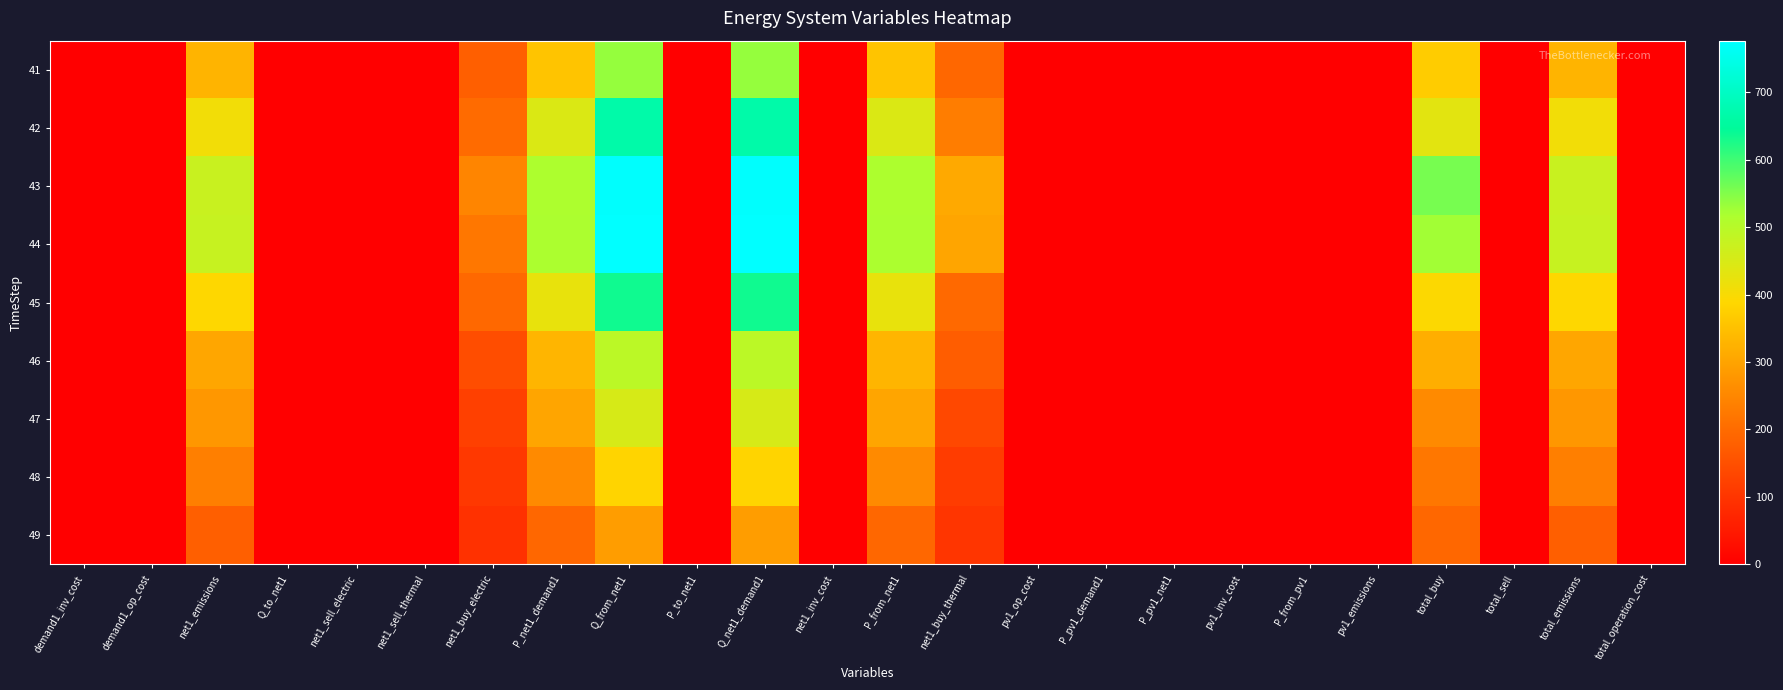

Reading left to right, what are all the values shown in this chart?

41: demand1_inv_cost=0.0	demand1_op_cost=0.0	net1_emissions=328.0	Q_to_net1=0.0	net1_sell_electric=0.0	net1_sell_thermal=0.0	net1_buy_electric=178.3	P_net1_demand1=356.5	Q_from_net1=534.8	P_to_net1=0.0	Q_net1_demand1=534.8	net1_inv_cost=0.0	P_from_net1=356.5	net1_buy_thermal=192.5	pv1_op_cost=1.0	P_pv1_demand1=0.0	P_pv1_net1=0.0	pv1_inv_cost=0.0	P_from_pv1=0.0	pv1_emissions=0.0	total_buy=370.8	total_sell=0.0	total_emissions=328.0	total_operation_cost=1.0
42: demand1_inv_cost=0.0	demand1_op_cost=0.0	net1_emissions=409.0	Q_to_net1=0.0	net1_sell_electric=0.0	net1_sell_thermal=0.0	net1_buy_electric=200.1	P_net1_demand1=444.6	Q_from_net1=666.9	P_to_net1=0.0	Q_net1_demand1=666.9	net1_inv_cost=0.0	P_from_net1=444.6	net1_buy_thermal=233.4	pv1_op_cost=1.0	P_pv1_demand1=0.0	P_pv1_net1=0.0	pv1_inv_cost=0.0	P_from_pv1=0.0	pv1_emissions=0.0	total_buy=433.5	total_sell=0.0	total_emissions=409.0	total_operation_cost=1.0
43: demand1_inv_cost=0.0	demand1_op_cost=0.0	net1_emissions=474.5	Q_to_net1=0.0	net1_sell_electric=0.0	net1_sell_thermal=0.0	net1_buy_electric=247.6	P_net1_demand1=515.8	Q_from_net1=773.7	P_to_net1=0.0	Q_net1_demand1=773.7	net1_inv_cost=0.0	P_from_net1=515.8	net1_buy_thermal=309.5	pv1_op_cost=1.0	P_pv1_demand1=0.0	P_pv1_net1=0.0	pv1_inv_cost=0.0	P_from_pv1=0.0	pv1_emissions=0.0	total_buy=557.0	total_sell=0.0	total_emissions=474.5	total_operation_cost=1.0
44: demand1_inv_cost=0.0	demand1_op_cost=0.0	net1_emissions=476.2	Q_to_net1=0.0	net1_sell_electric=0.0	net1_sell_thermal=0.0	net1_buy_electric=222.5	P_net1_demand1=517.6	Q_from_net1=776.3	P_to_net1=0.0	Q_net1_demand1=776.3	net1_inv_cost=0.0	P_from_net1=517.6	net1_buy_thermal=302.8	pv1_op_cost=1.0	P_pv1_demand1=0.0	P_pv1_net1=0.0	pv1_inv_cost=0.0	P_from_pv1=0.0	pv1_emissions=0.0	total_buy=525.3	total_sell=0.0	total_emissions=476.2	total_operation_cost=1.0
45: demand1_inv_cost=0.0	demand1_op_cost=0.0	net1_emissions=389.6	Q_to_net1=0.0	net1_sell_electric=0.0	net1_sell_thermal=0.0	net1_buy_electric=194.8	P_net1_demand1=423.5	Q_from_net1=635.3	P_to_net1=0.0	Q_net1_demand1=635.3	net1_inv_cost=0.0	P_from_net1=423.5	net1_buy_thermal=196.9	pv1_op_cost=1.0	P_pv1_demand1=0.0	P_pv1_net1=0.0	pv1_inv_cost=0.0	P_from_pv1=0.0	pv1_emissions=0.0	total_buy=391.8	total_sell=0.0	total_emissions=389.6	total_operation_cost=1.0
46: demand1_inv_cost=0.0	demand1_op_cost=0.0	net1_emissions=303.9	Q_to_net1=0.0	net1_sell_electric=0.0	net1_sell_thermal=0.0	net1_buy_electric=145.3	P_net1_demand1=330.3	Q_from_net1=495.4	P_to_net1=0.0	Q_net1_demand1=495.4	net1_inv_cost=0.0	P_from_net1=330.3	net1_buy_thermal=173.4	pv1_op_cost=1.0	P_pv1_demand1=0.0	P_pv1_net1=0.0	pv1_inv_cost=0.0	P_from_pv1=0.0	pv1_emissions=0.0	total_buy=318.7	total_sell=0.0	total_emissions=303.9	total_operation_cost=1.0
47: demand1_inv_cost=0.0	demand1_op_cost=0.0	net1_emissions=277.6	Q_to_net1=0.0	net1_sell_electric=0.0	net1_sell_thermal=0.0	net1_buy_electric=120.7	P_net1_demand1=301.7	Q_from_net1=452.6	P_to_net1=0.0	Q_net1_demand1=452.6	net1_inv_cost=0.0	P_from_net1=301.7	net1_buy_thermal=135.8	pv1_op_cost=1.0	P_pv1_demand1=0.0	P_pv1_net1=0.0	pv1_inv_cost=0.0	P_from_pv1=0.0	pv1_emissions=0.0	total_buy=256.5	total_sell=0.0	total_emissions=277.6	total_operation_cost=1.0
48: demand1_inv_cost=0.0	demand1_op_cost=0.0	net1_emissions=235.5	Q_to_net1=0.0	net1_sell_electric=0.0	net1_sell_thermal=0.0	net1_buy_electric=107.5	P_net1_demand1=256.0	Q_from_net1=384.0	P_to_net1=0.0	Q_net1_demand1=384.0	net1_inv_cost=0.0	P_from_net1=256.0	net1_buy_thermal=115.2	pv1_op_cost=1.0	P_pv1_demand1=0.0	P_pv1_net1=0.0	pv1_inv_cost=0.0	P_from_pv1=0.0	pv1_emissions=0.0	total_buy=222.7	total_sell=0.0	total_emissions=235.5	total_operation_cost=1.0
49: demand1_inv_cost=0.0	demand1_op_cost=0.0	net1_emissions=177.4	Q_to_net1=0.0	net1_sell_electric=0.0	net1_sell_thermal=0.0	net1_buy_electric=92.6	P_net1_demand1=192.9	Q_from_net1=289.3	P_to_net1=0.0	Q_net1_demand1=289.3	net1_inv_cost=0.0	P_from_net1=192.9	net1_buy_thermal=101.2	pv1_op_cost=1.0	P_pv1_demand1=0.0	P_pv1_net1=0.0	pv1_inv_cost=0.0	P_from_pv1=0.0	pv1_emissions=0.0	total_buy=193.8	total_sell=0.0	total_emissions=177.4	total_operation_cost=1.0